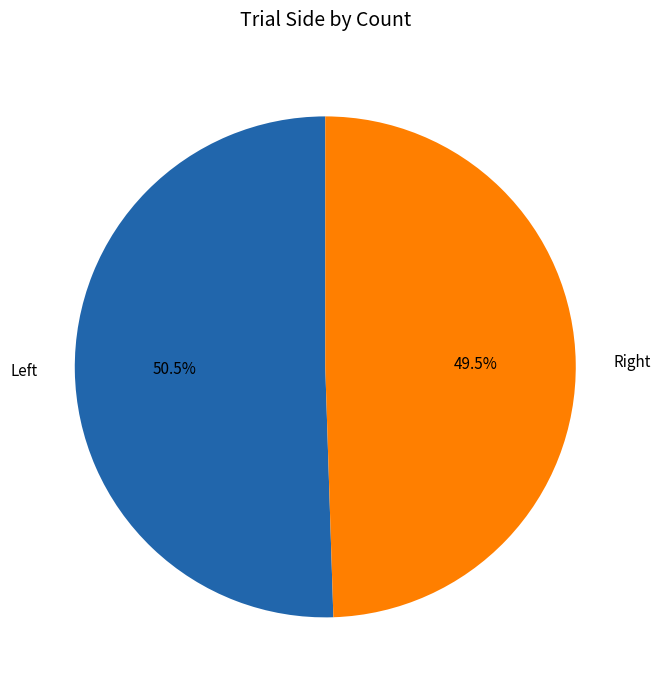

To the nearest percent, what is the difference between the largest and smallest slice percentages?

1%